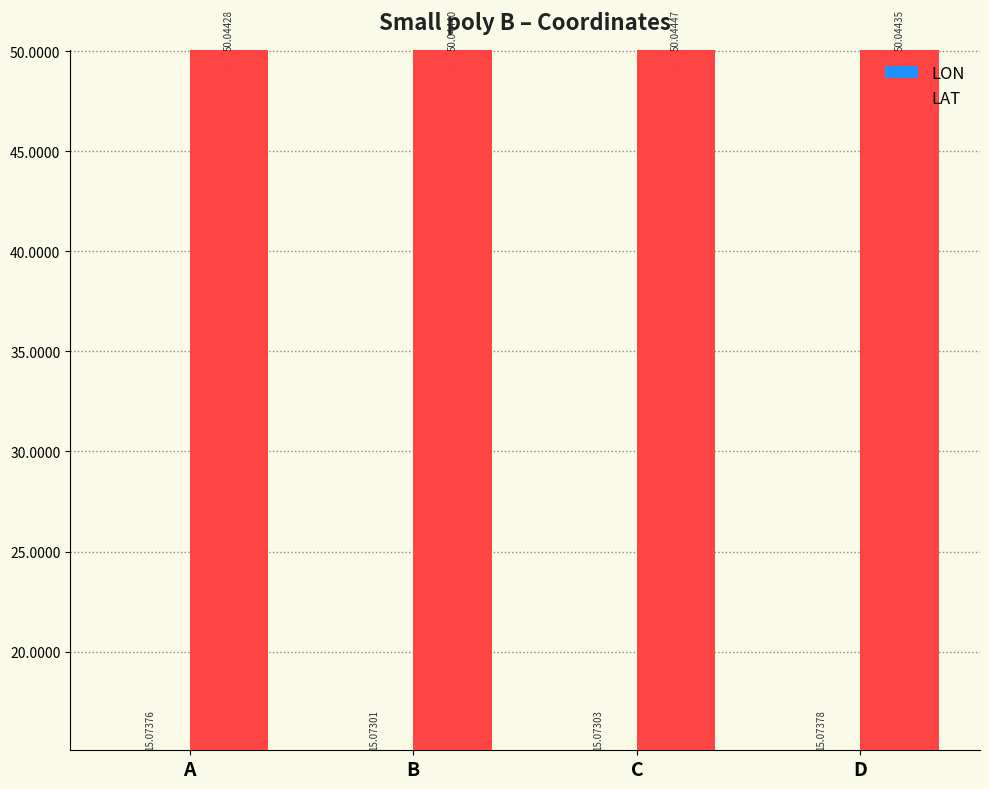

At which label does LON reach its minimum?

B